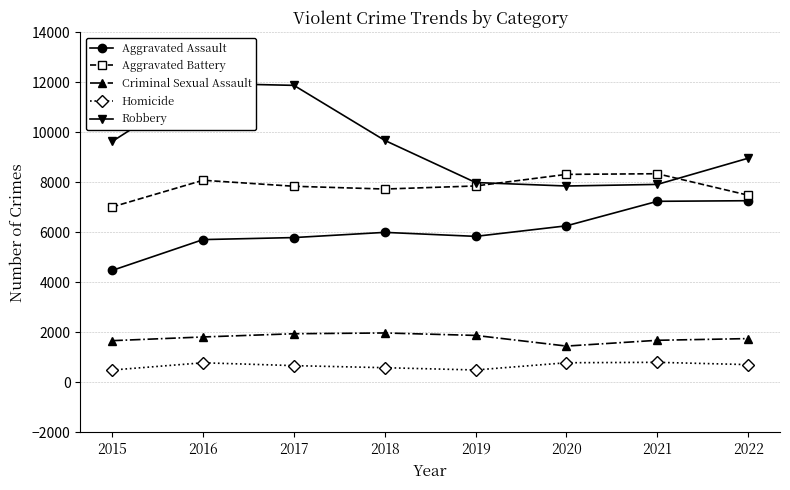

At how many categories does at least one series exceed 7360?

8